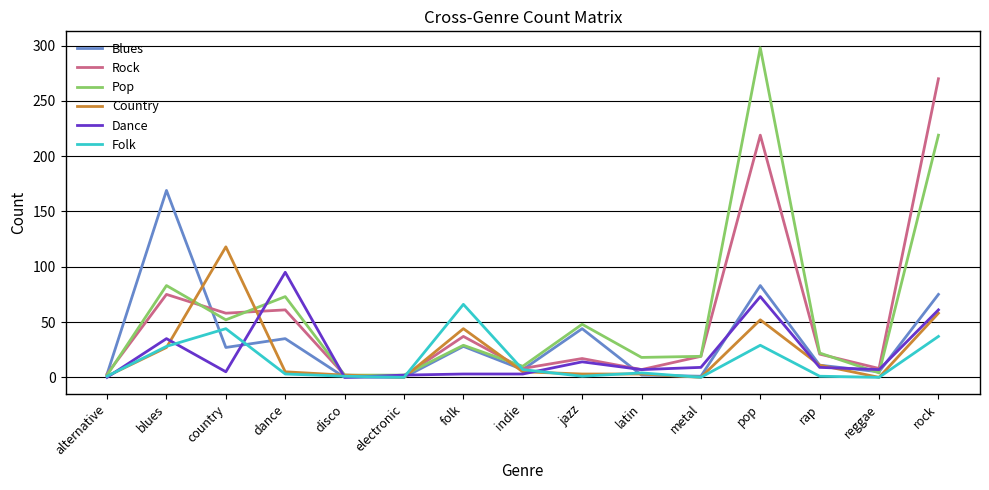

Which series changed the most between dance and reggae?

Dance